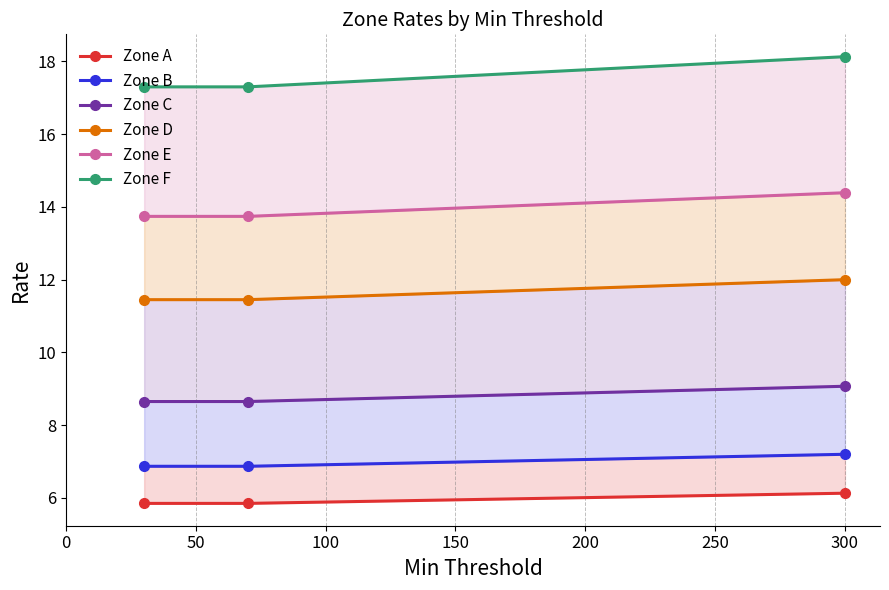

Count the Zone E values in the range 13 to 14.

2